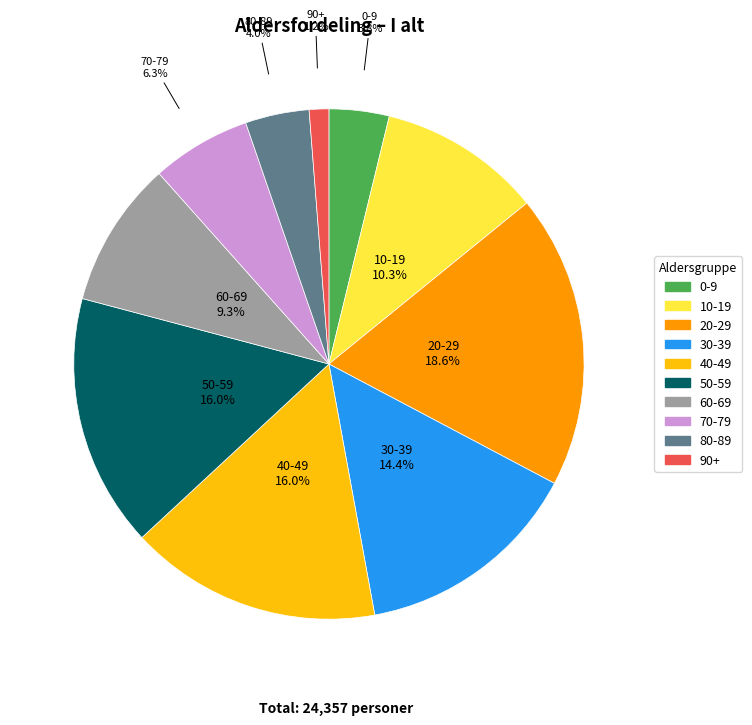

How much of the chart is everything except 30-39?

85.6%